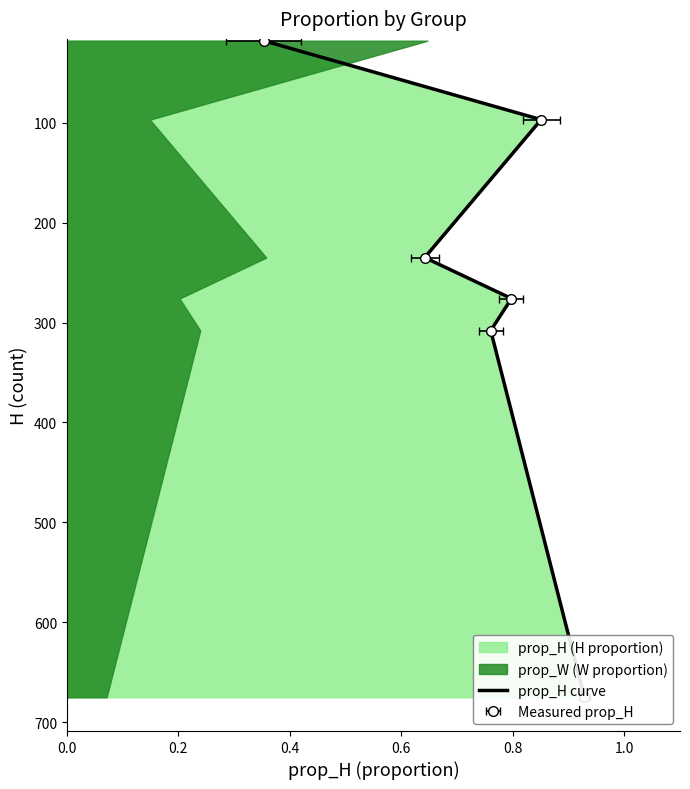

Reading left to right, list all the values displayed in this chart.

675	308	276	235	97	18